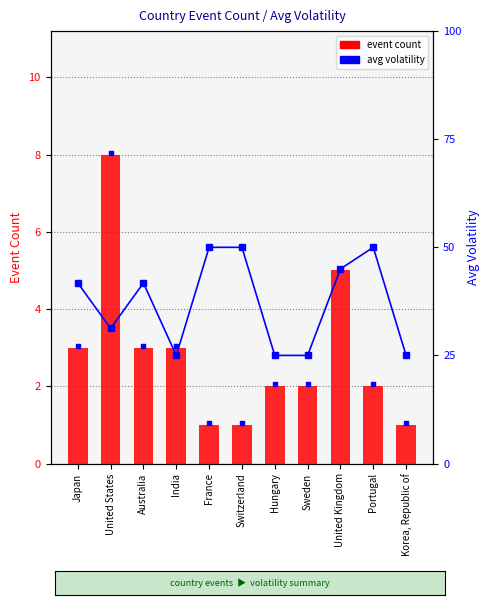

Where is avg volatility nearest to the value 1?

India